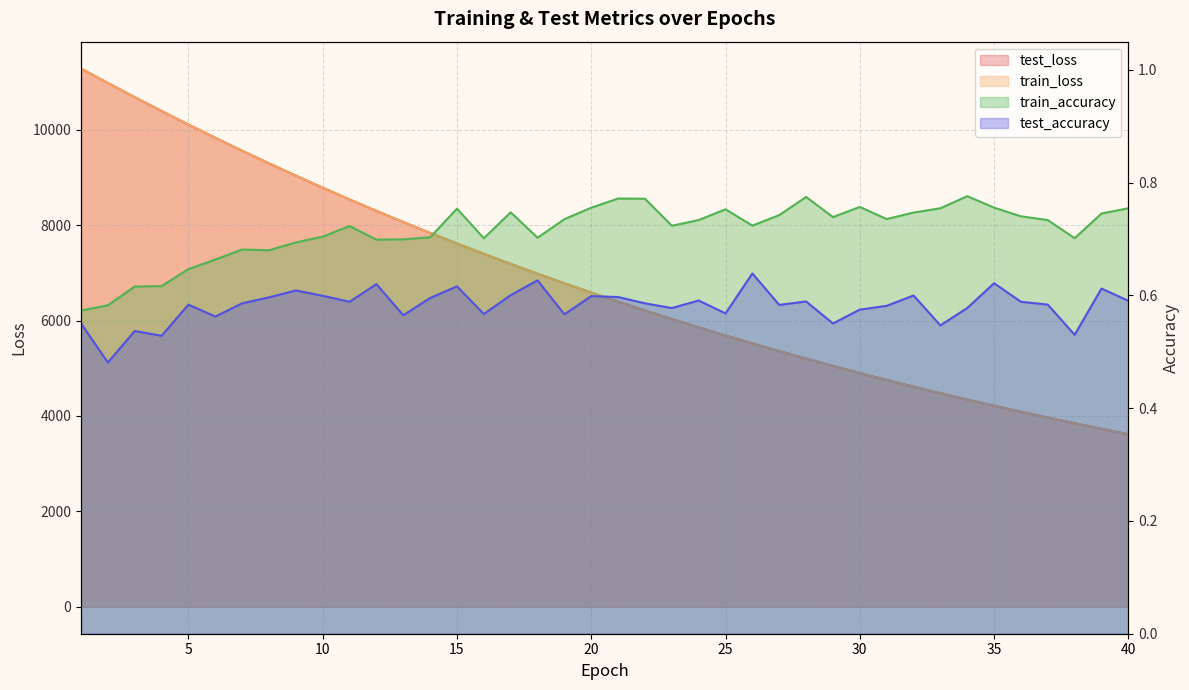

Rank the series at 30 from highest to lowest value.

test_loss, train_loss, train_accuracy, test_accuracy